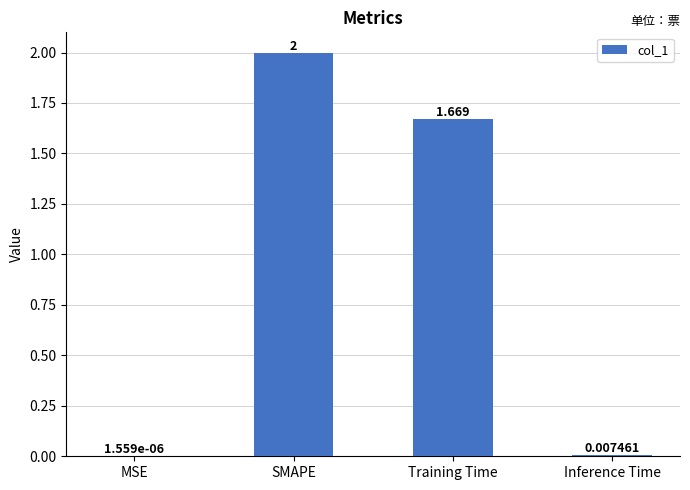

Between Training Time and Inference Time, which is larger?

Training Time